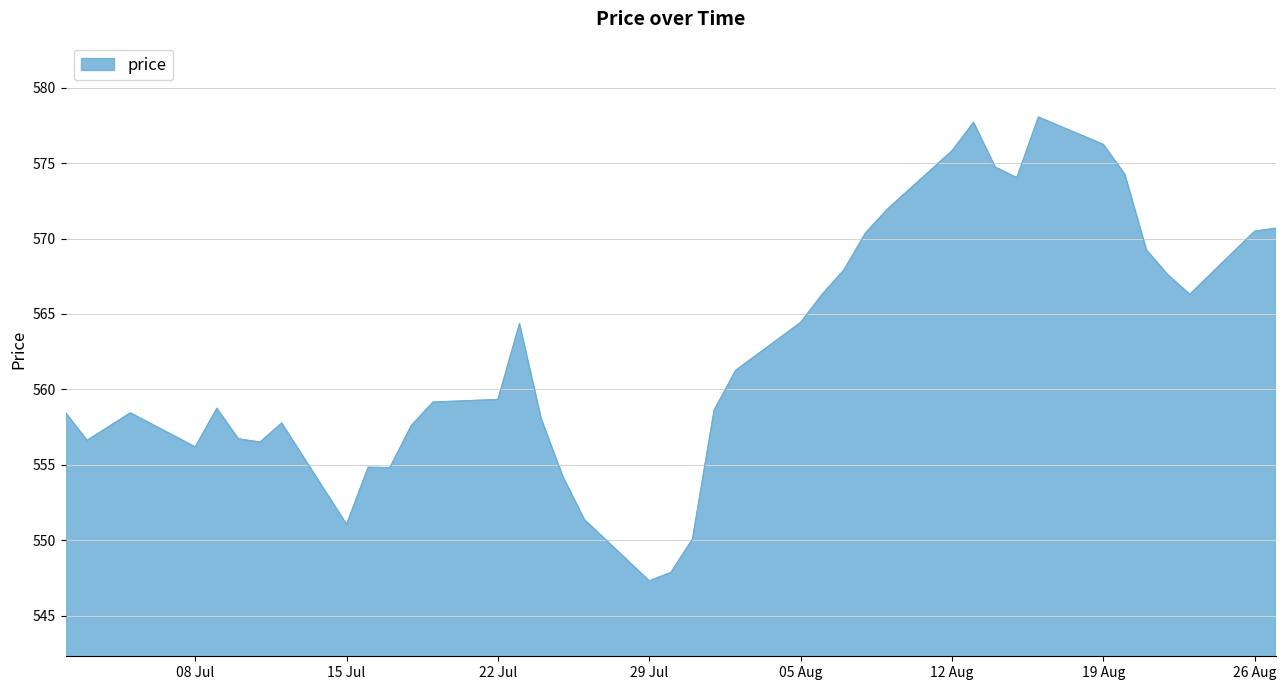

What is the minimum value shown in the chart?

547.3